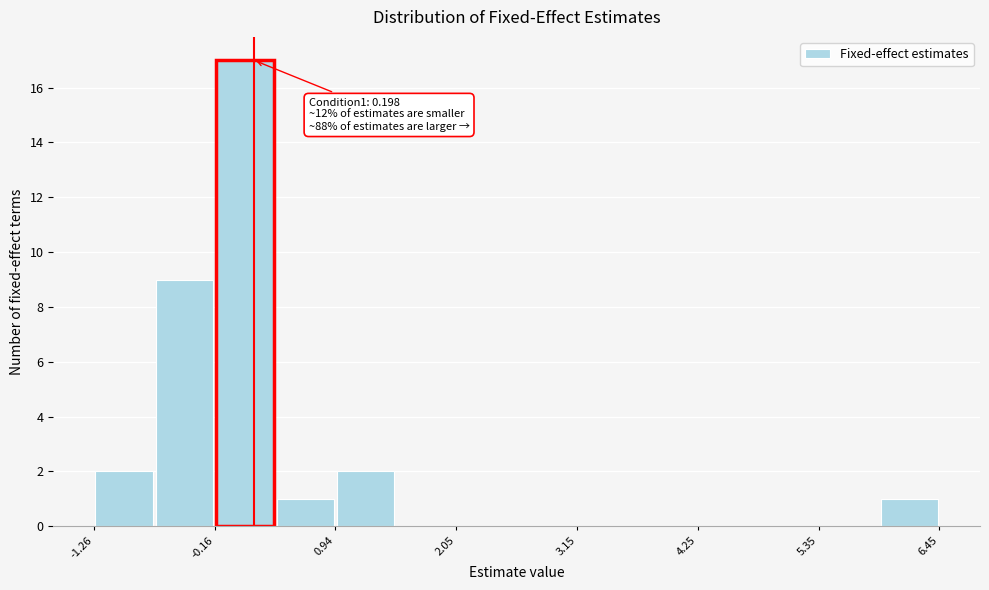

Read against the x-axis, roughly where is the centre of the tallest bar?

0.2